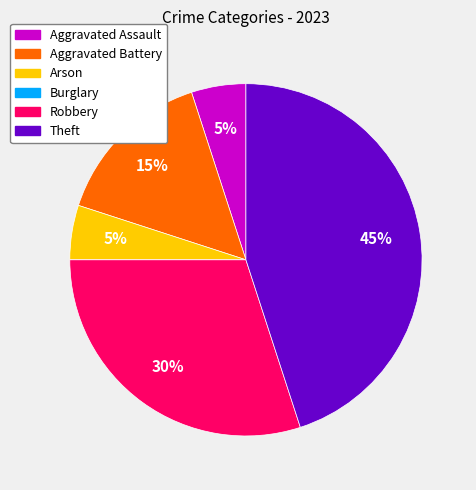

True or false: Aggravated Battery accounts for 4% of the total.

False